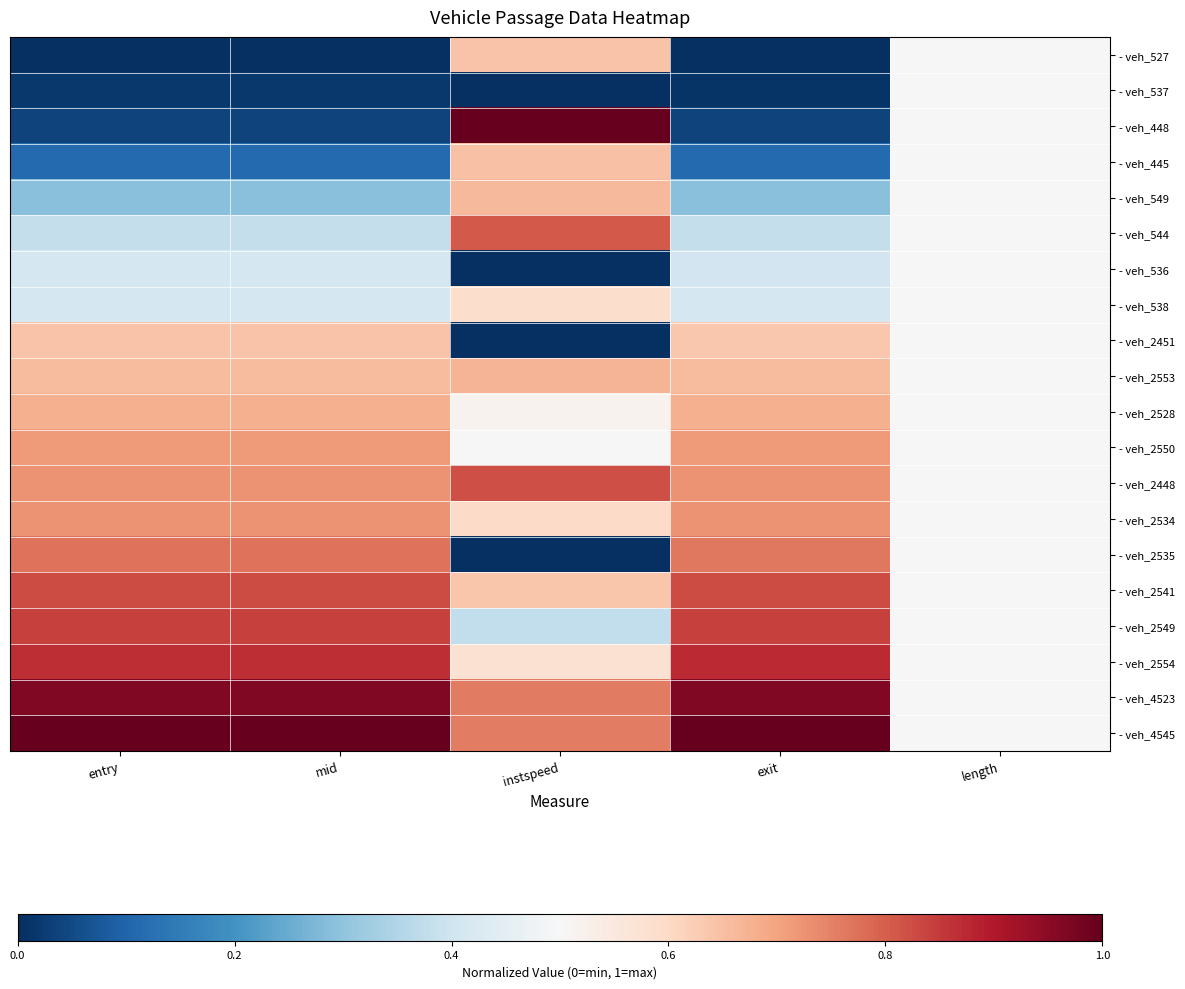

Reading right to left, what are all the values shown in this chart?

- veh_527: length=0.5	exit=0.0	instspeed=0.6	mid=0.0	entry=0.0
- veh_537: length=0.5	exit=0.0	instspeed=0.0	mid=0.0	entry=0.0
- veh_448: length=0.5	exit=0.0	instspeed=1.0	mid=0.0	entry=0.0
- veh_445: length=0.5	exit=0.1	instspeed=0.6	mid=0.1	entry=0.1
- veh_549: length=0.5	exit=0.3	instspeed=0.7	mid=0.3	entry=0.3
- veh_544: length=0.5	exit=0.4	instspeed=0.8	mid=0.4	entry=0.4
- veh_536: length=0.5	exit=0.4	instspeed=0.0	mid=0.4	entry=0.4
- veh_538: length=0.5	exit=0.4	instspeed=0.6	mid=0.4	entry=0.4
- veh_2451: length=0.5	exit=0.6	instspeed=0.0	mid=0.6	entry=0.6
- veh_2553: length=0.5	exit=0.7	instspeed=0.7	mid=0.7	entry=0.7
- veh_2528: length=0.5	exit=0.7	instspeed=0.5	mid=0.7	entry=0.7
- veh_2550: length=0.5	exit=0.7	instspeed=0.5	mid=0.7	entry=0.7
- veh_2448: length=0.5	exit=0.7	instspeed=0.8	mid=0.7	entry=0.7
- veh_2534: length=0.5	exit=0.7	instspeed=0.6	mid=0.7	entry=0.7
- veh_2535: length=0.5	exit=0.8	instspeed=0.0	mid=0.8	entry=0.8
- veh_2541: length=0.5	exit=0.8	instspeed=0.6	mid=0.8	entry=0.8
- veh_2549: length=0.5	exit=0.8	instspeed=0.4	mid=0.8	entry=0.8
- veh_2554: length=0.5	exit=0.9	instspeed=0.6	mid=0.9	entry=0.9
- veh_4523: length=0.5	exit=1.0	instspeed=0.8	mid=1.0	entry=1.0
- veh_4545: length=0.5	exit=1.0	instspeed=0.8	mid=1.0	entry=1.0